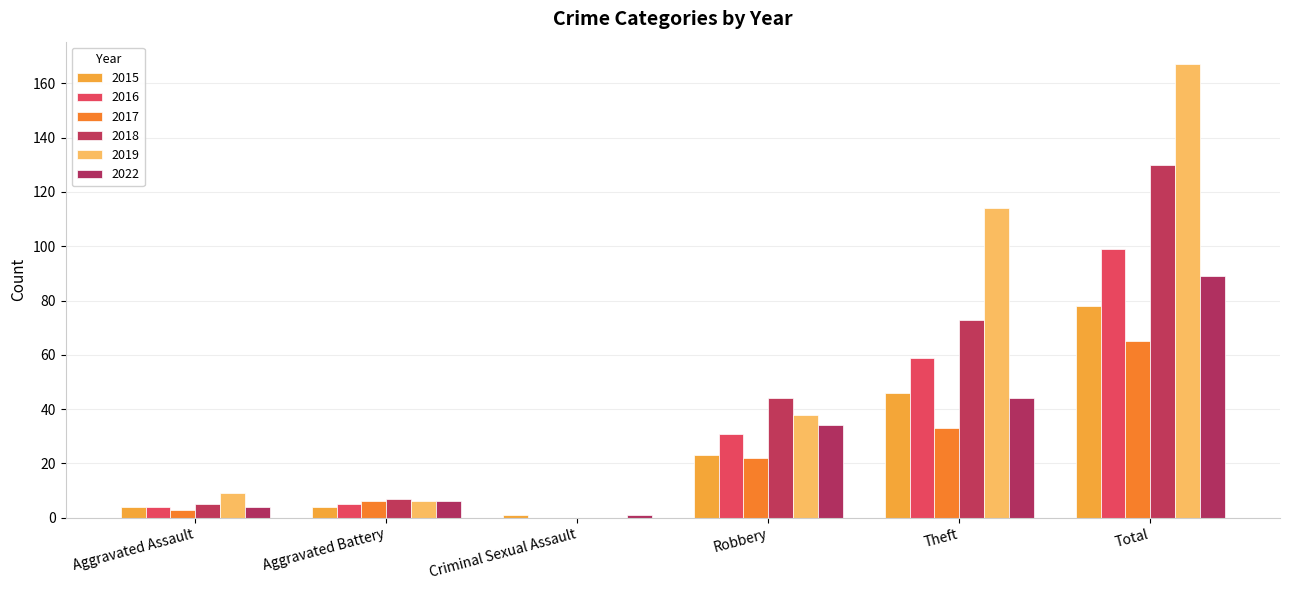

How many series are shown in this chart?

6